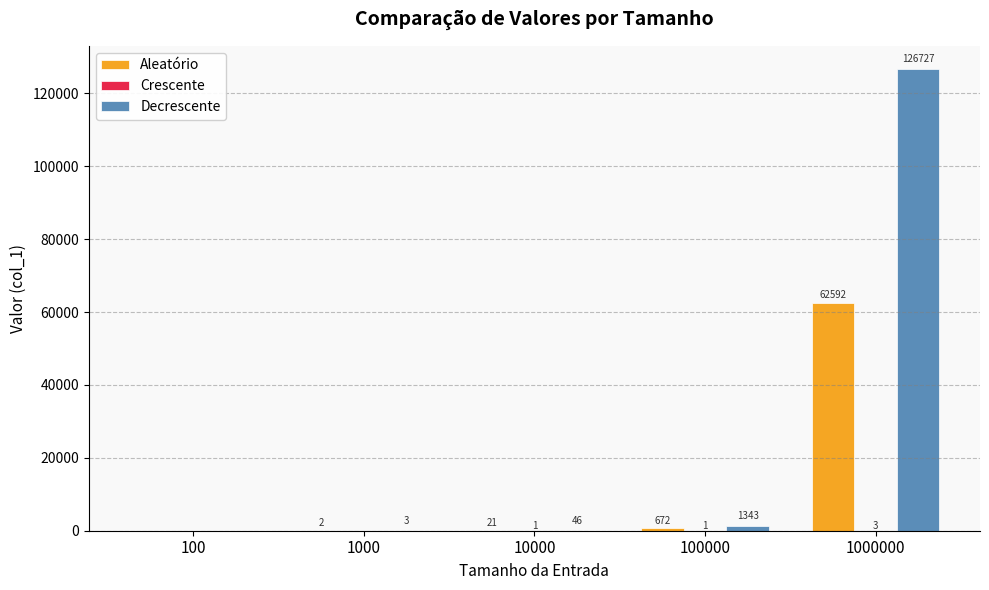

What is the sum of the Decrescente values at 100 and 1000000?

126727